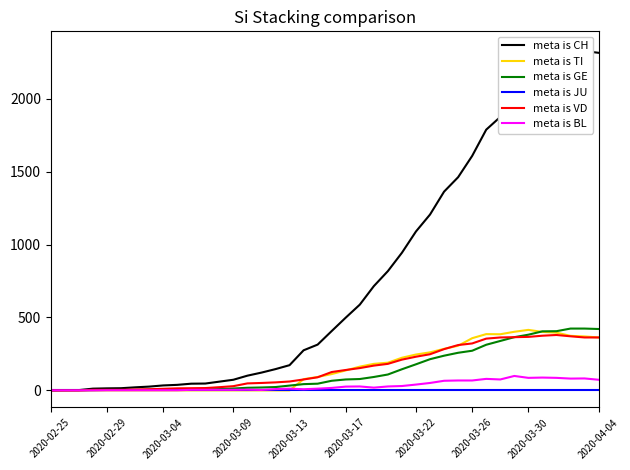

The value of meta is TI at 2020-04-04 is 195. True or false?

False